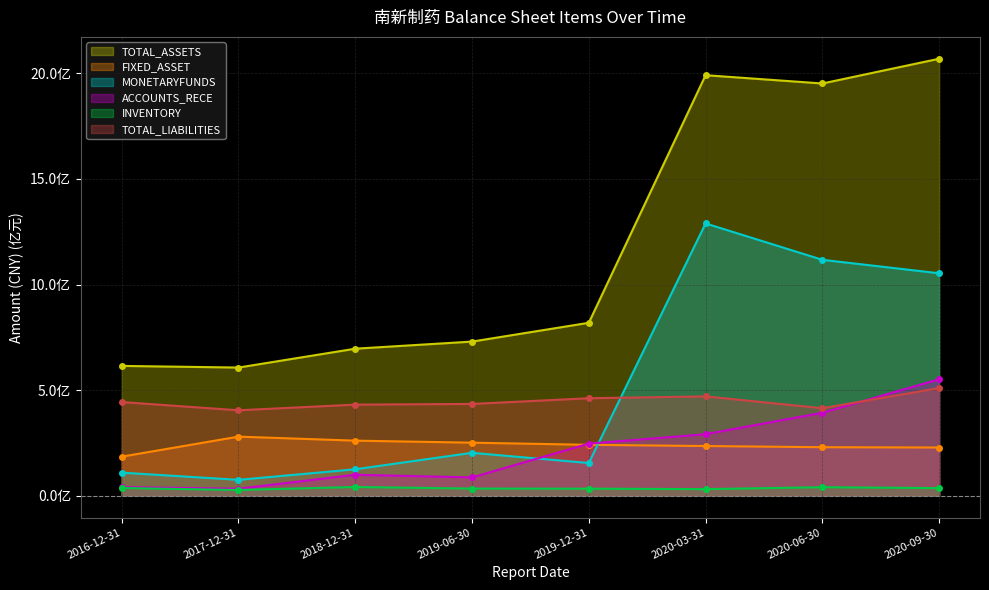

What is the difference between the TOTAL_LIABILITIES values at 2016-12-31 and 2020-09-30?

66161677.6